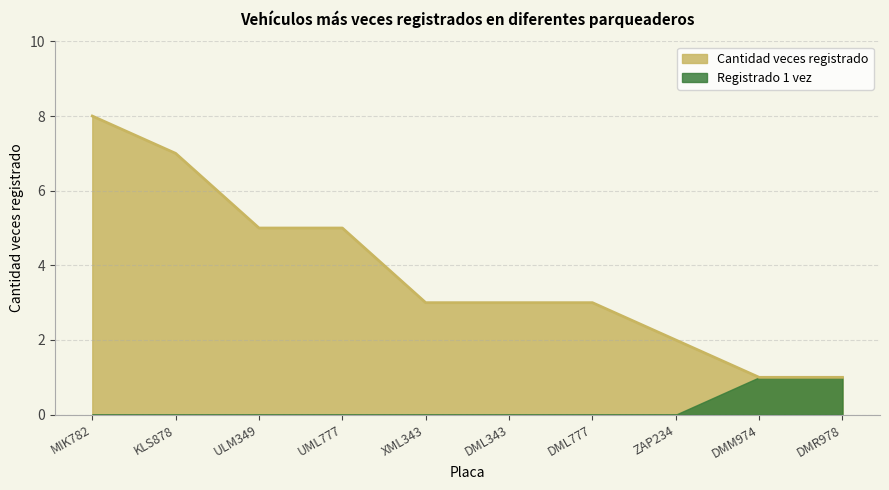

Rank the categories by value from highest to lowest.

MIK782, KLS878, ULM349, UML777, XML343, DML343, DML777, ZAP234, DMM974, DMR978